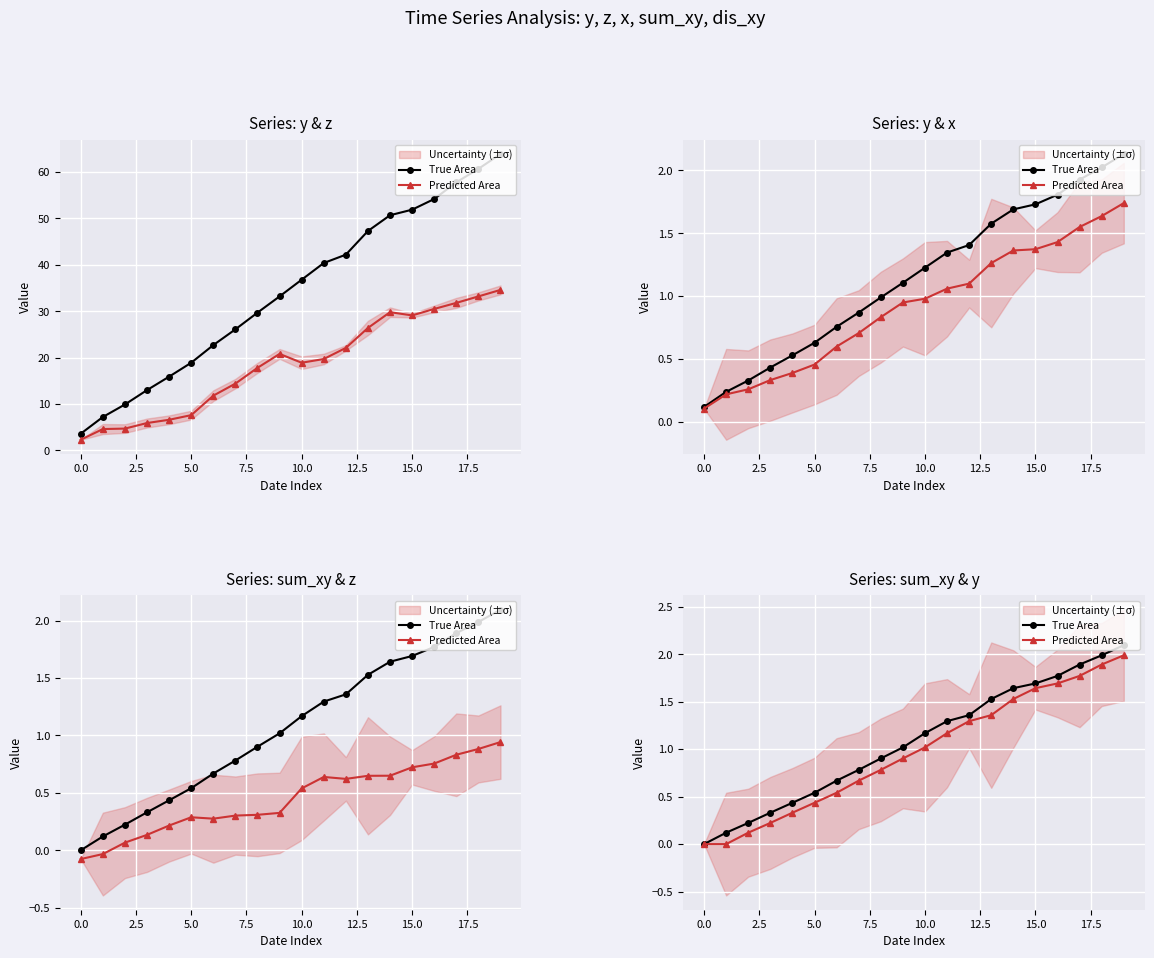

What is the difference between the maximum and minimum values in the Predicted Area series?

2.0